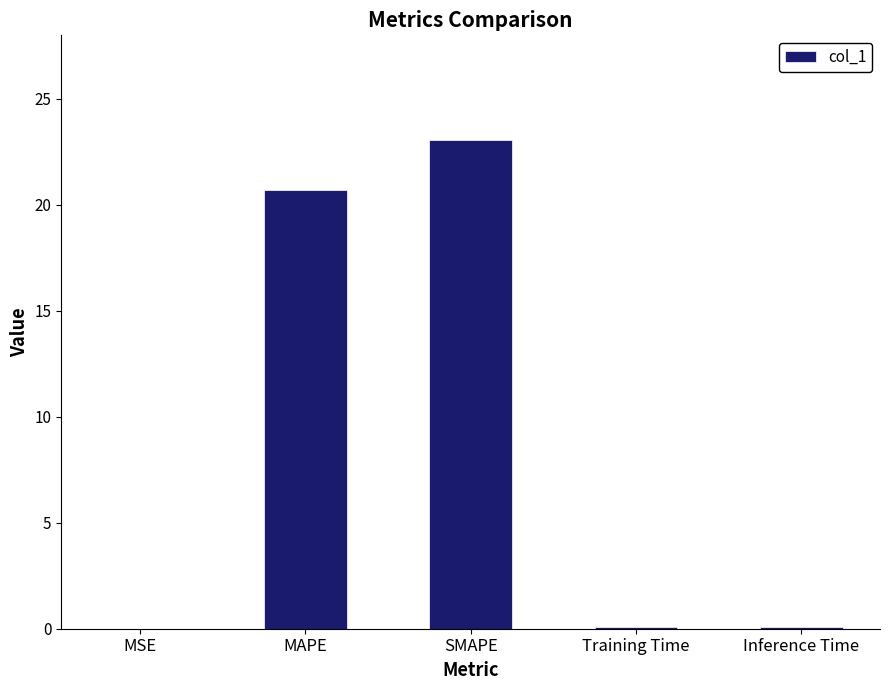

At which category does the chart reach its peak across all series?

SMAPE